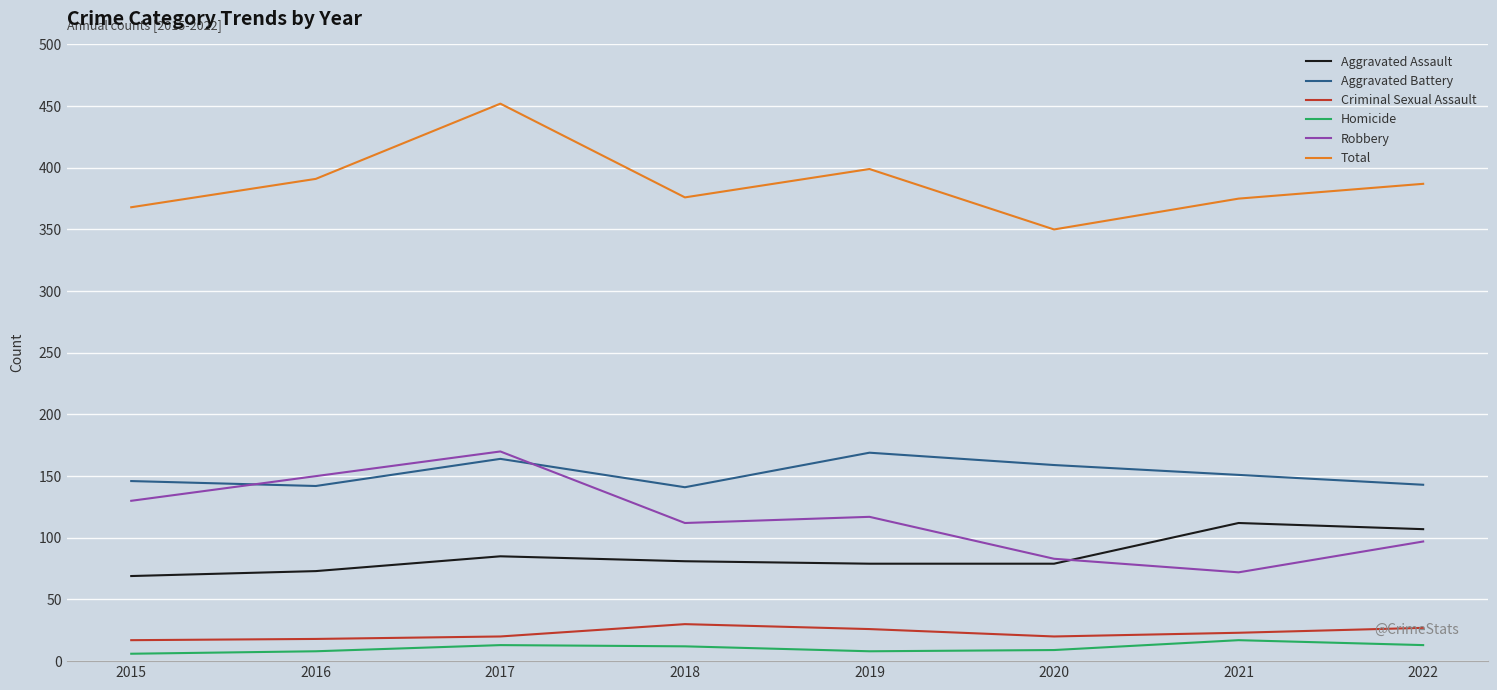

Which category has the highest value in the Aggravated Battery series?

2019